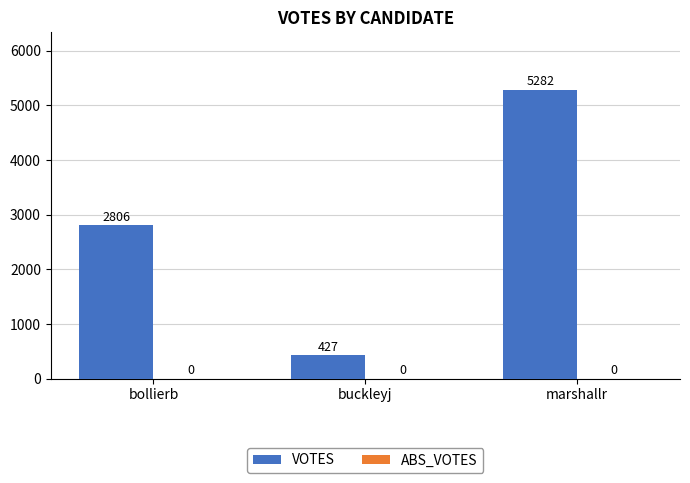

What is the change in value from buckleyj to marshallr?

+4855